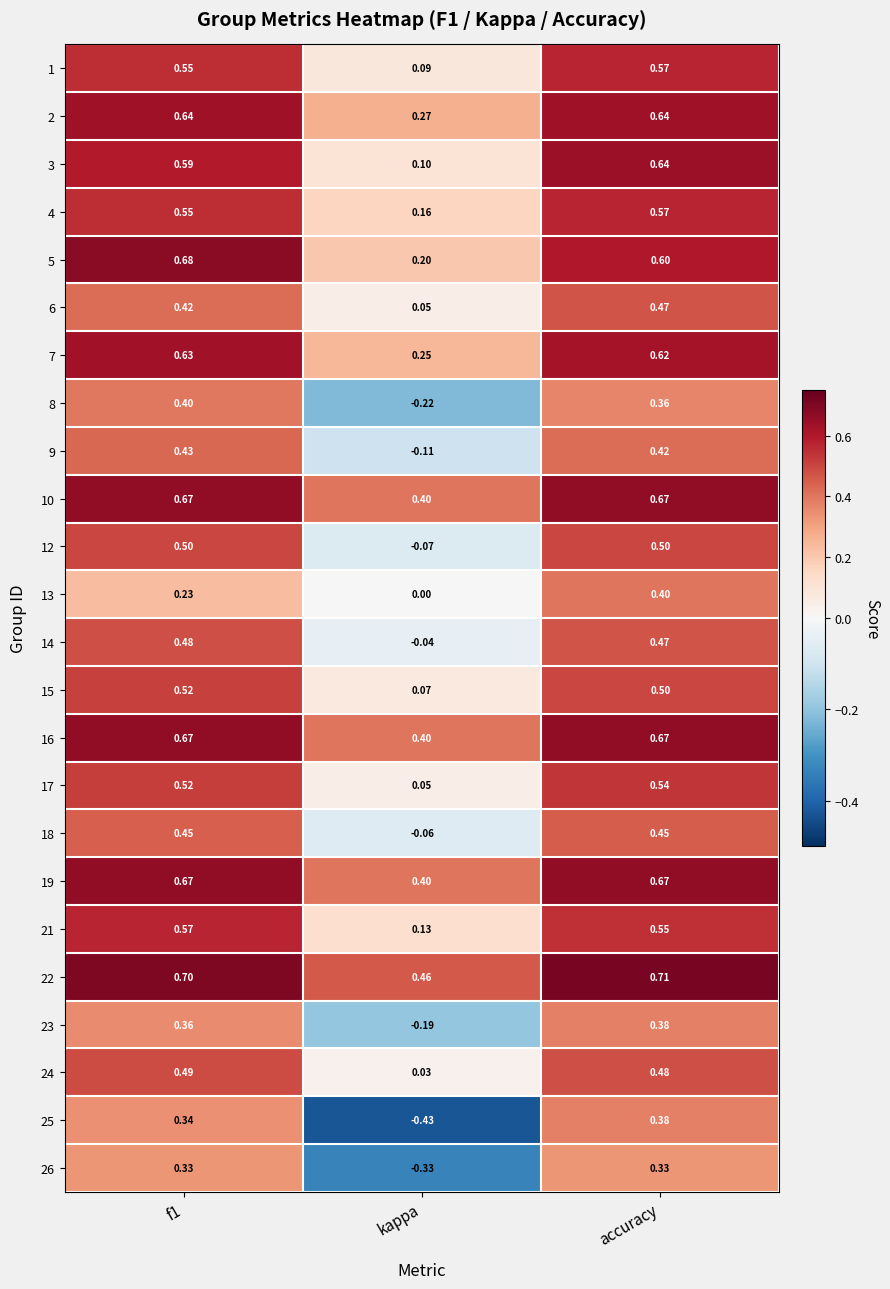

At which label is 21 closest to 0?

kappa